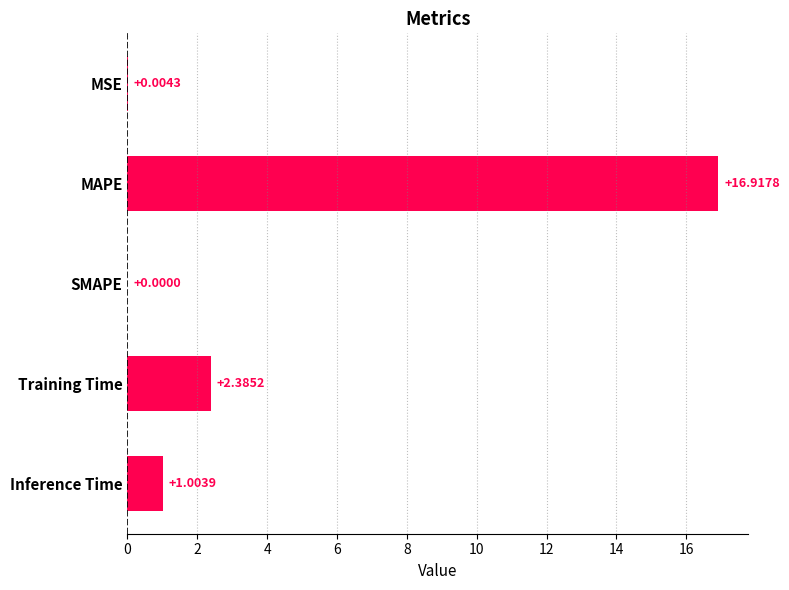

What is the sum of the values at MAPE and SMAPE?

16.9